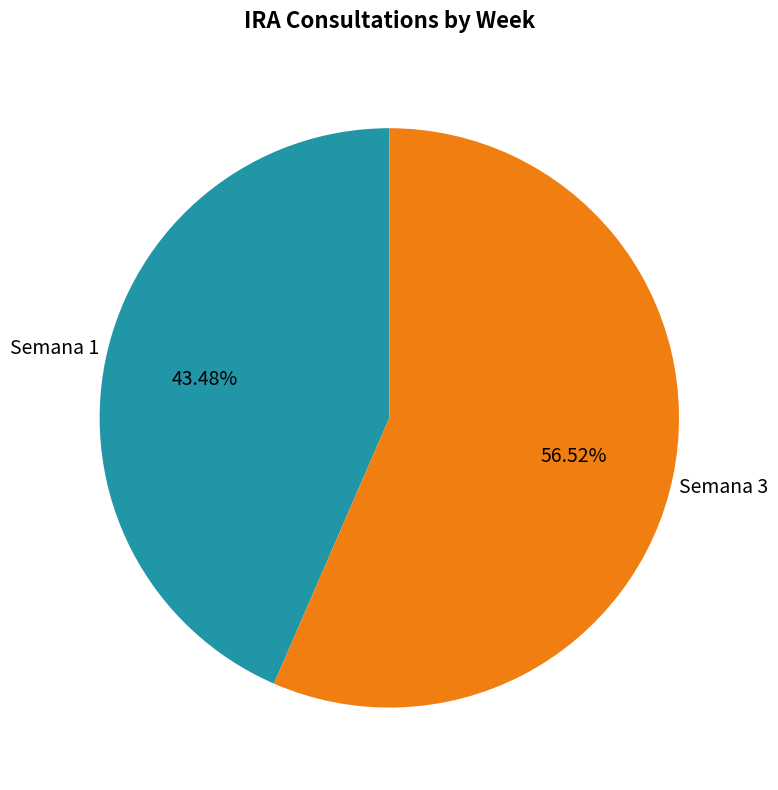

Count the number of slices in the pie.

2